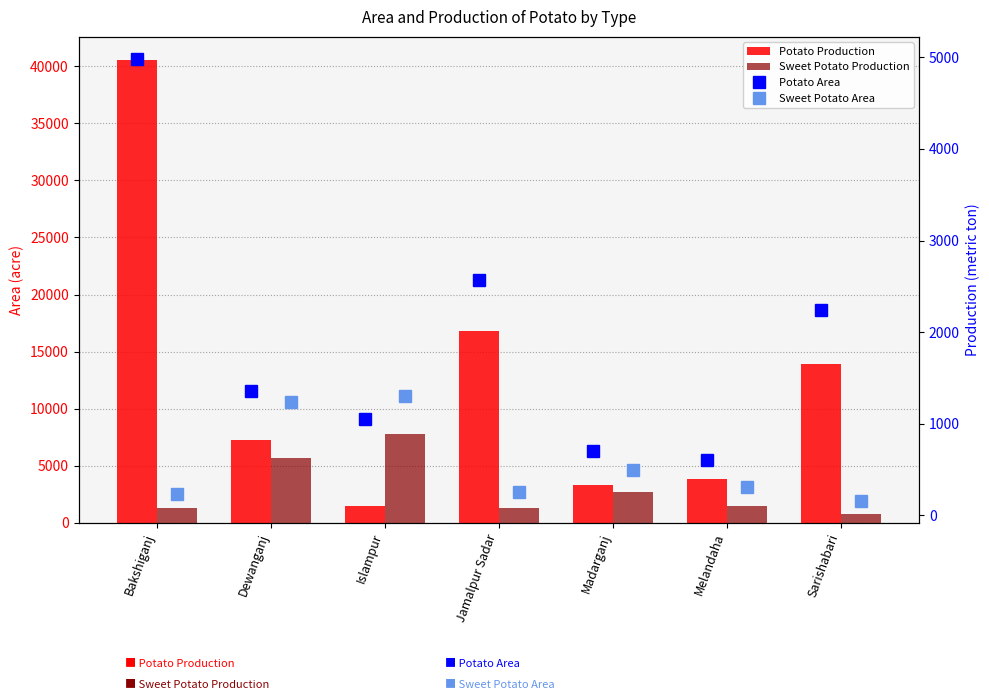

At which category is the sum across all series the highest?

Bakshiganj